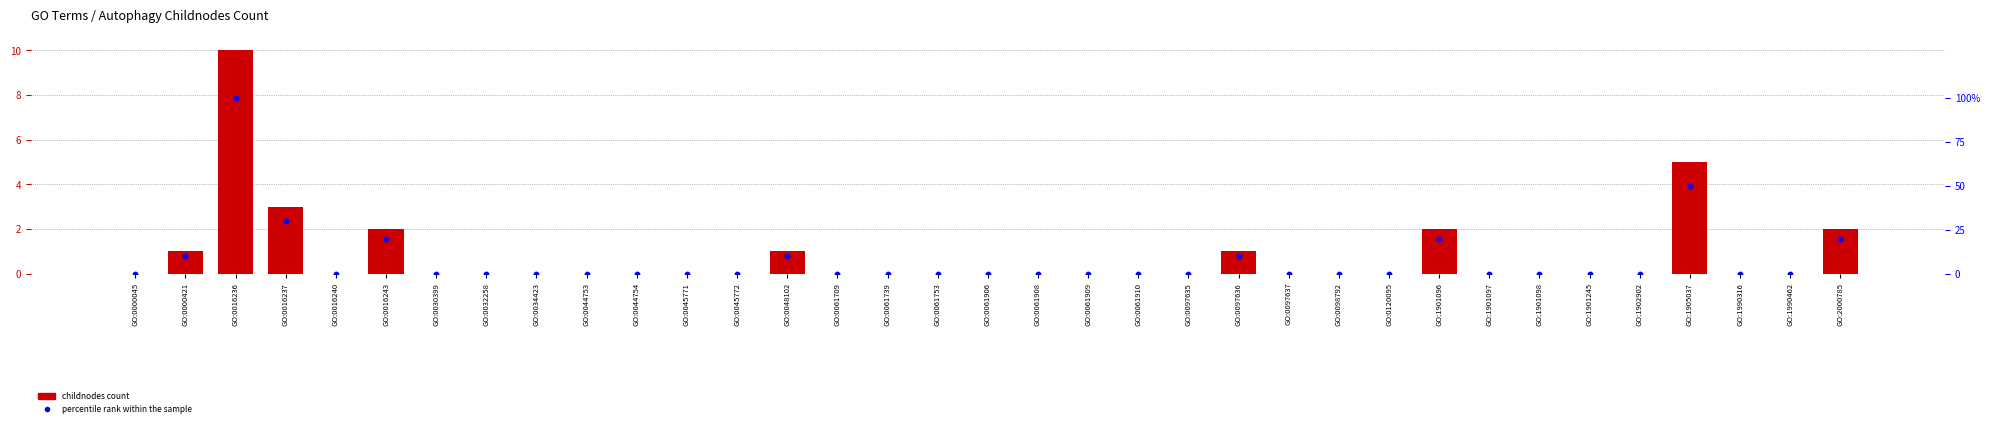

At how many categories does at least one series exceed 13?

6